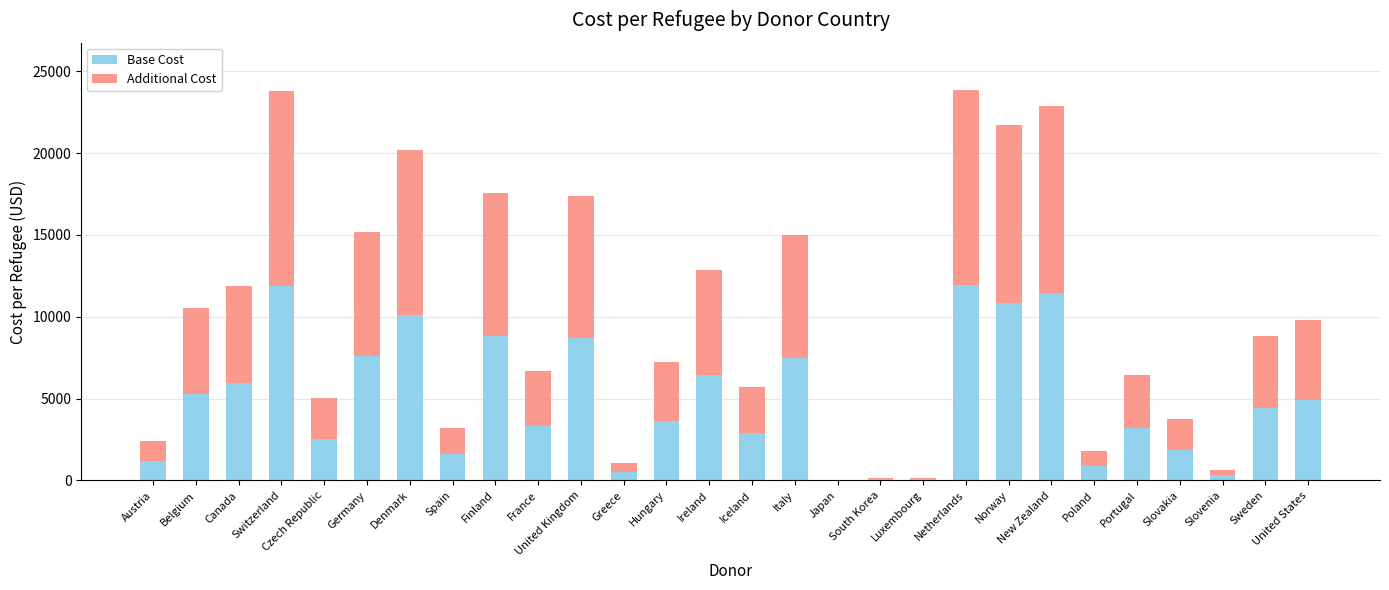

What is the approximate value of Base Cost at Netherlands?

11943.6